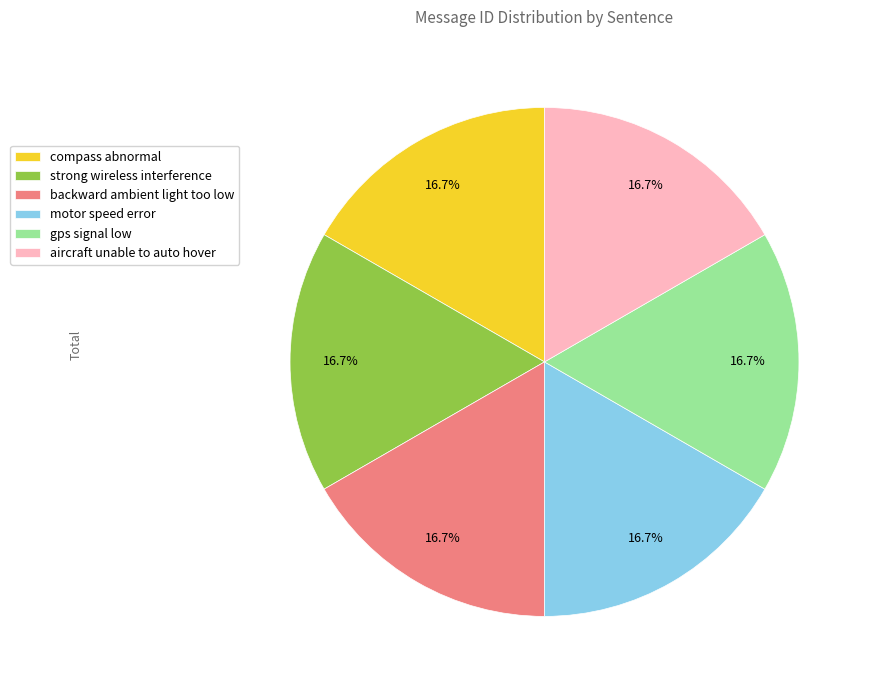

How many segments does this pie chart have?

6